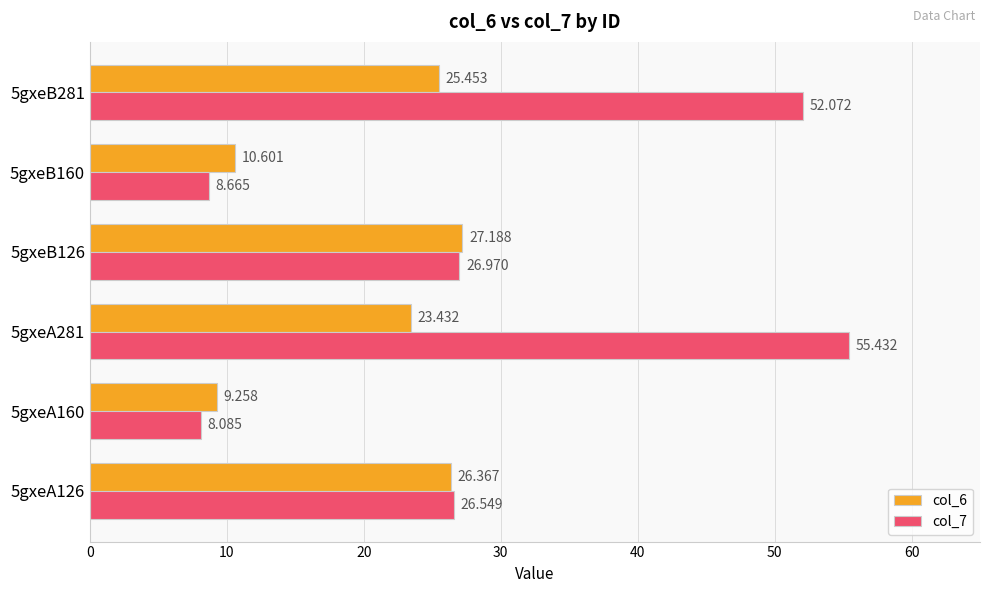

At which label is col_7 closest to 31?

5gxeB126